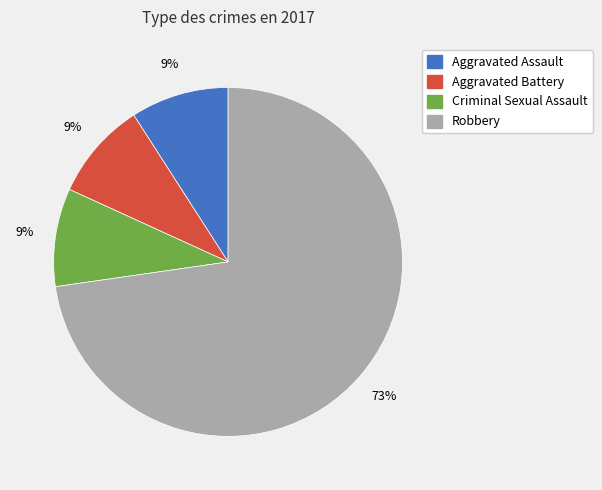

How many segments does this pie chart have?

4